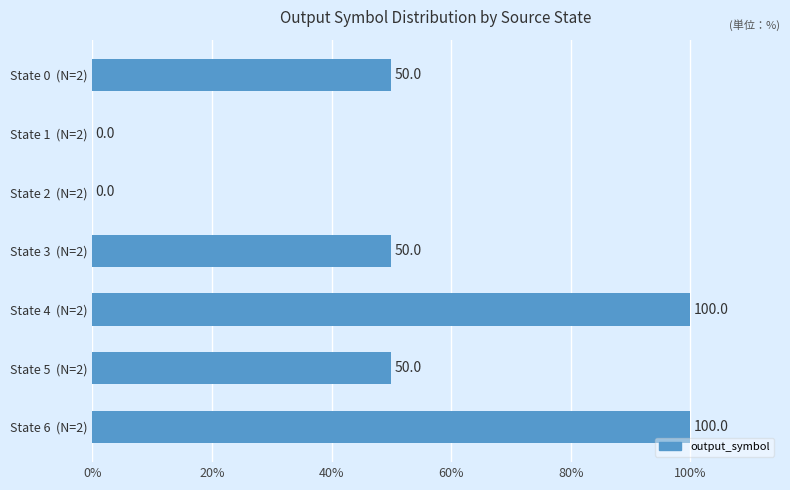

What is the sum of the values at State 0  (N=2) and State 5  (N=2)?

100